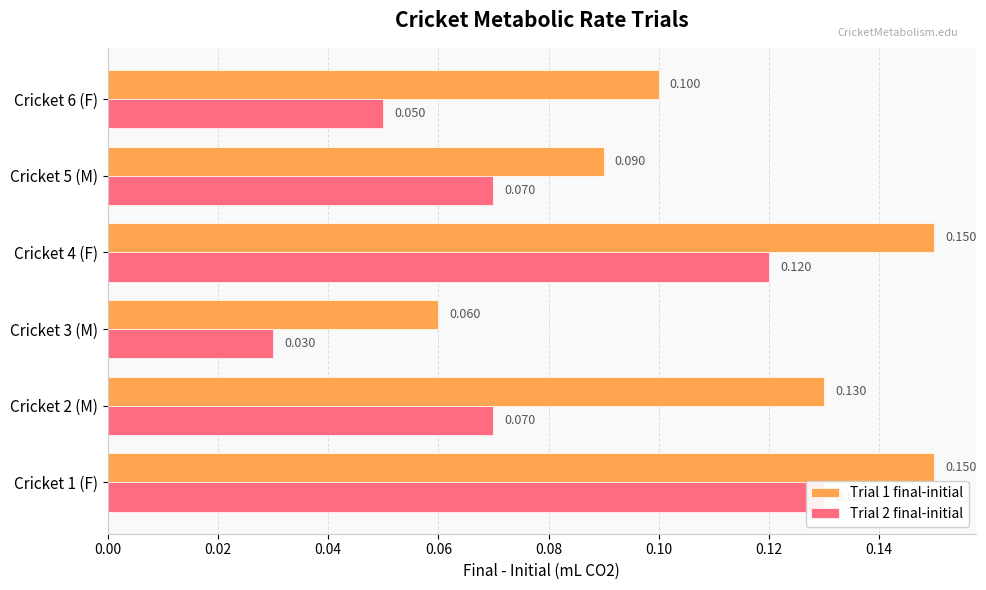

What is the maximum value for Trial 1 final-initial?

0.2